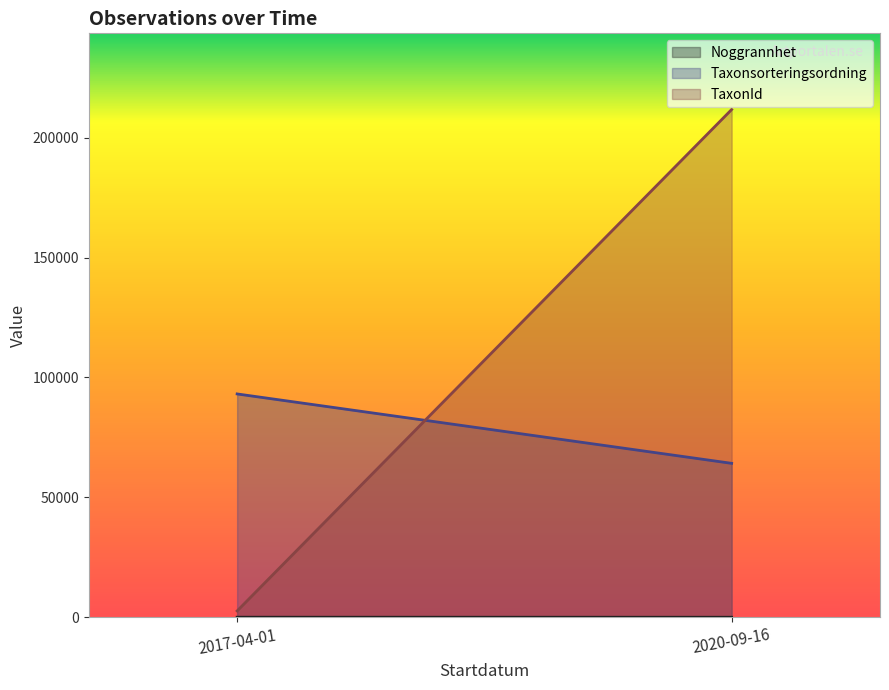

List the labels in order of TaxonId value, largest first.

2020-09-16, 2017-04-01